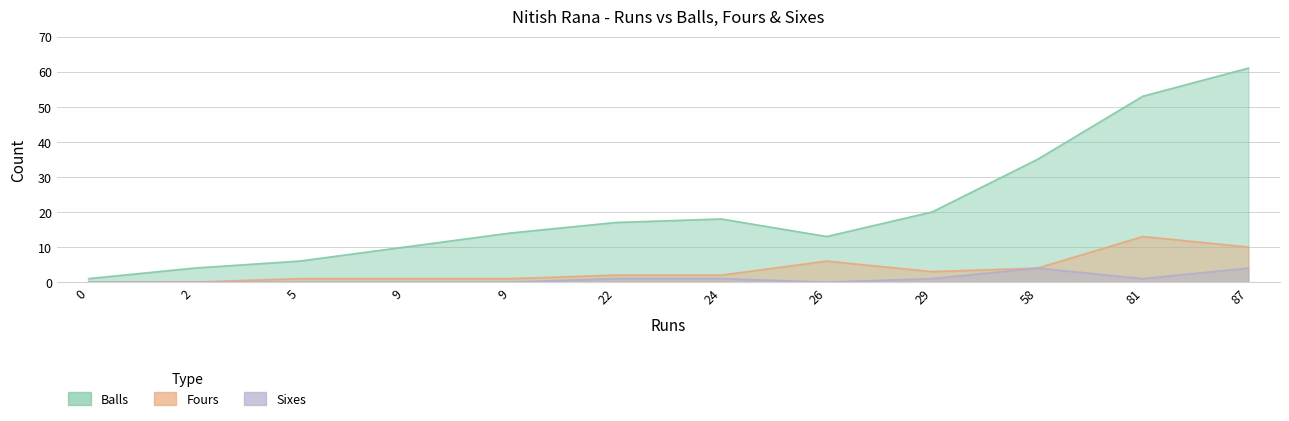

What is the difference between the balls values at 81 and 2?

49